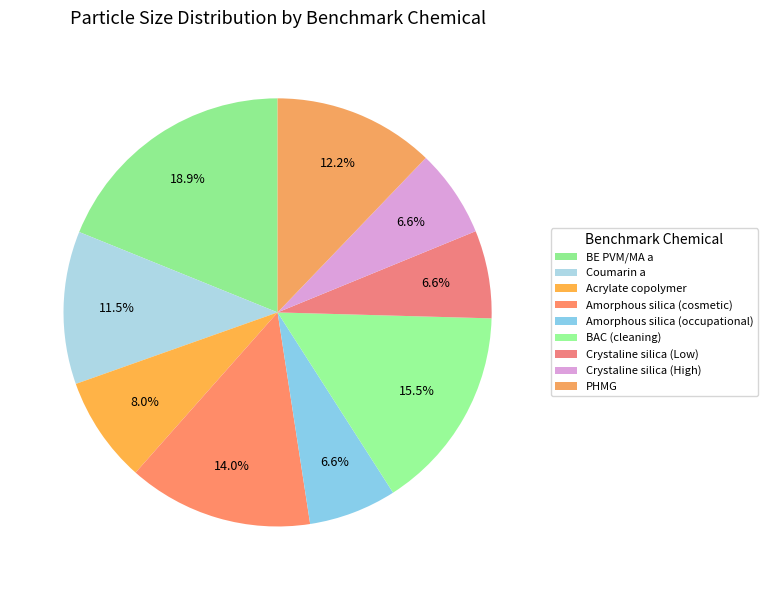

What percentage do Amorphous silica (occupational) and Crystaline silica (Low) together represent?

13.3%